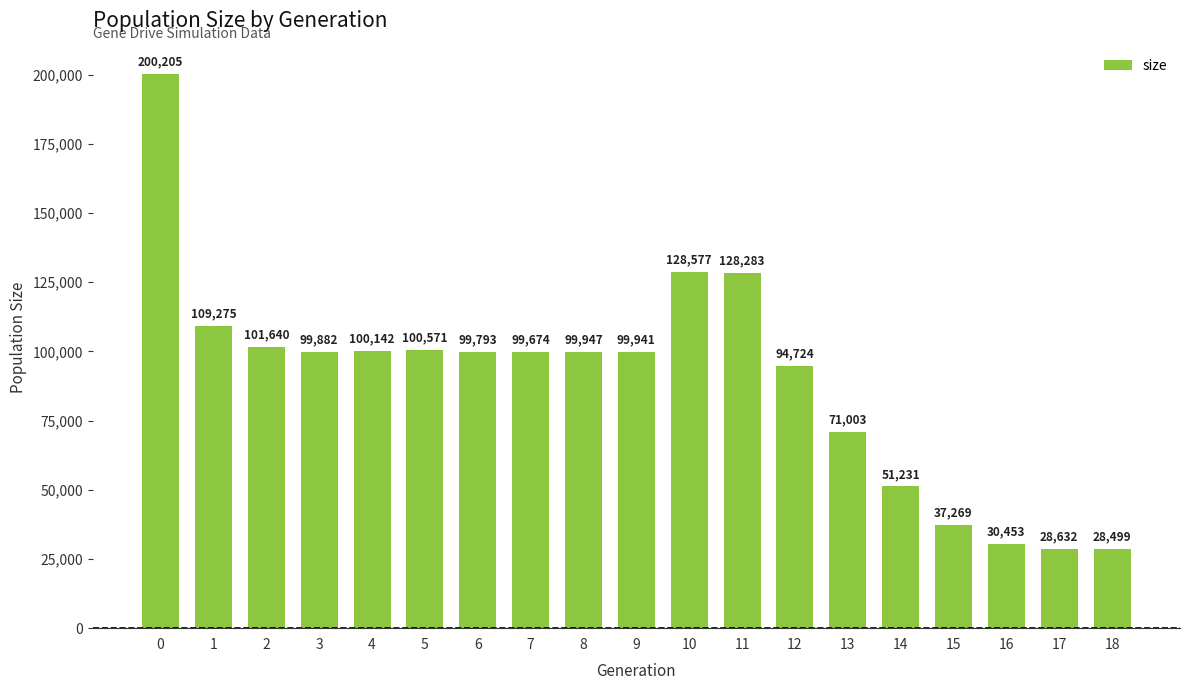

What is the ratio of the value at 4 to the value at 14?

2.0